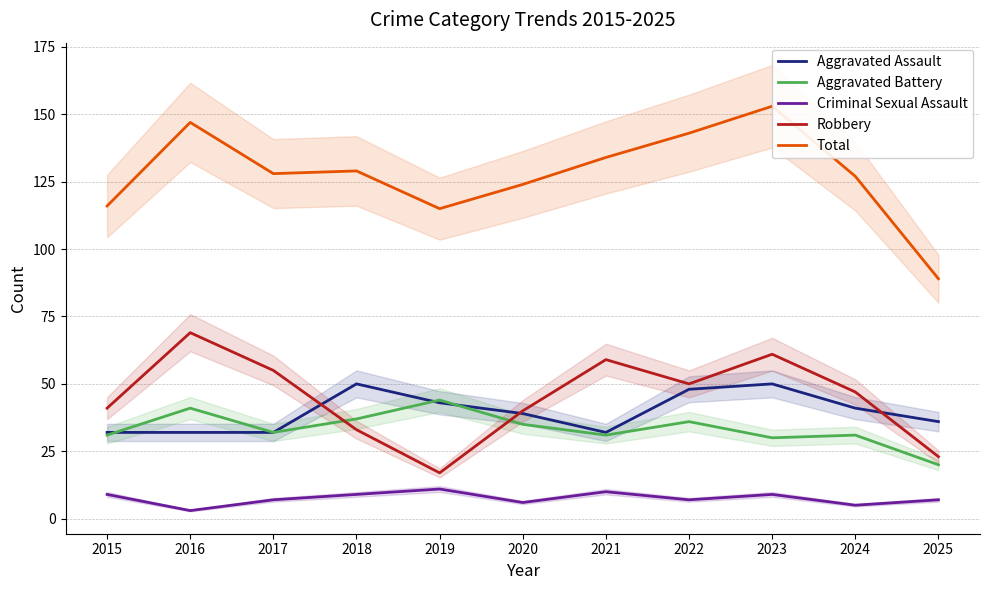

Which series has the widest spread of values?

Total